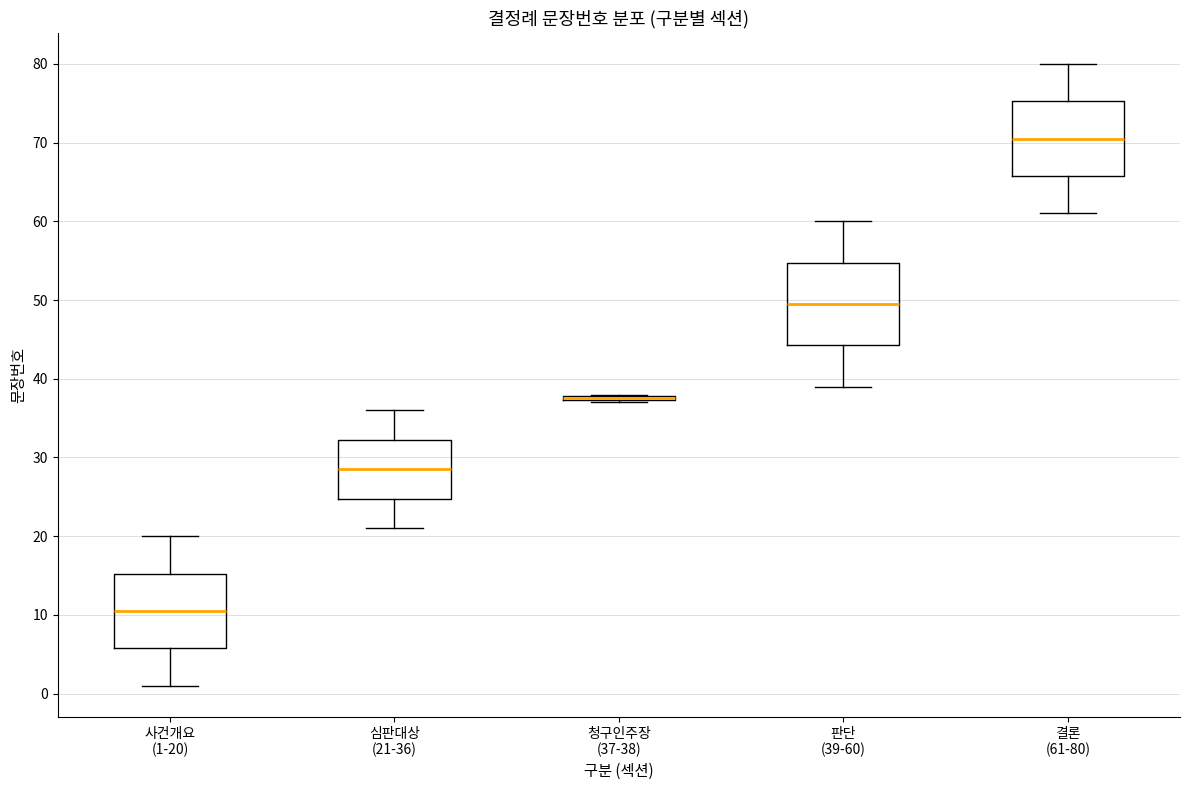

Reading left to right, read every box against the y-axis: the position of its median line, the range the box covers, and the ends of its whiskers. The values are not printed on the chart, so give them approximately, as read against the axis.

사건개요 (1-20): median 11, box 6 to 15, whiskers 1 to 20
심판대상 (21-36): median 29, box 25 to 32, whiskers 21 to 36
청구인주장 (37-38): box collapsed to a line at 38, whiskers 37 to 38
판단 (39-60): median 50, box 44 to 55, whiskers 39 to 60
결론 (61-80): median 71, box 66 to 75, whiskers 61 to 80